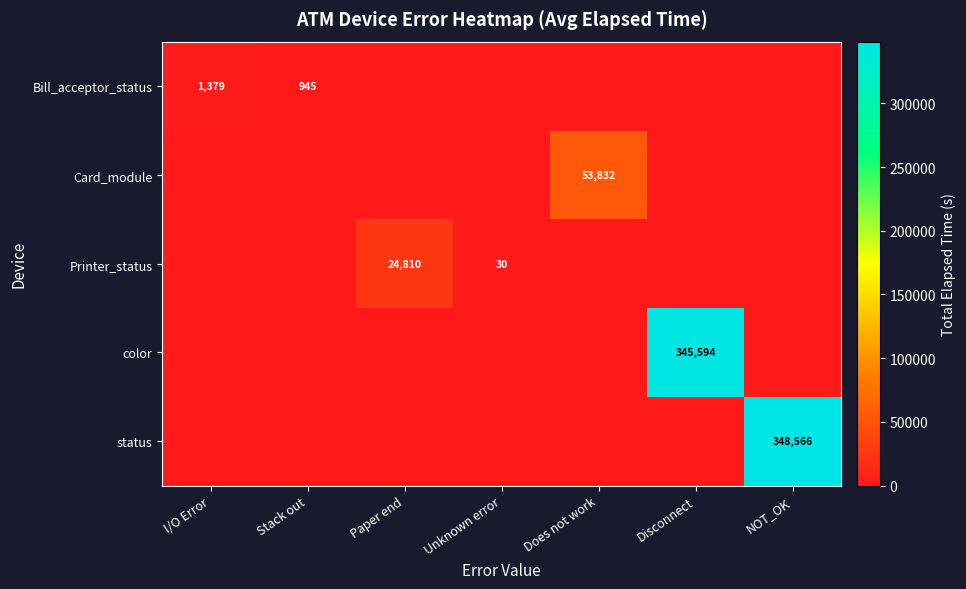

Is it true that color equals 108893 at Disconnect?

False